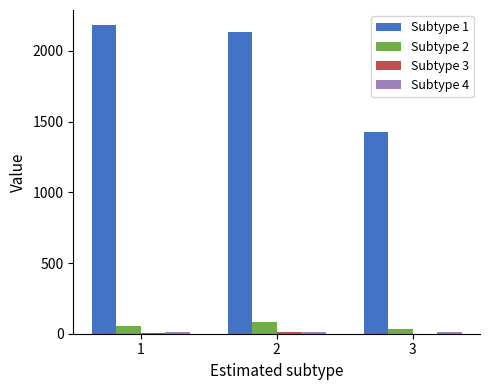

Is the value of Subtype 1 at 3 greater than the value of Subtype 2 at 2?

Yes